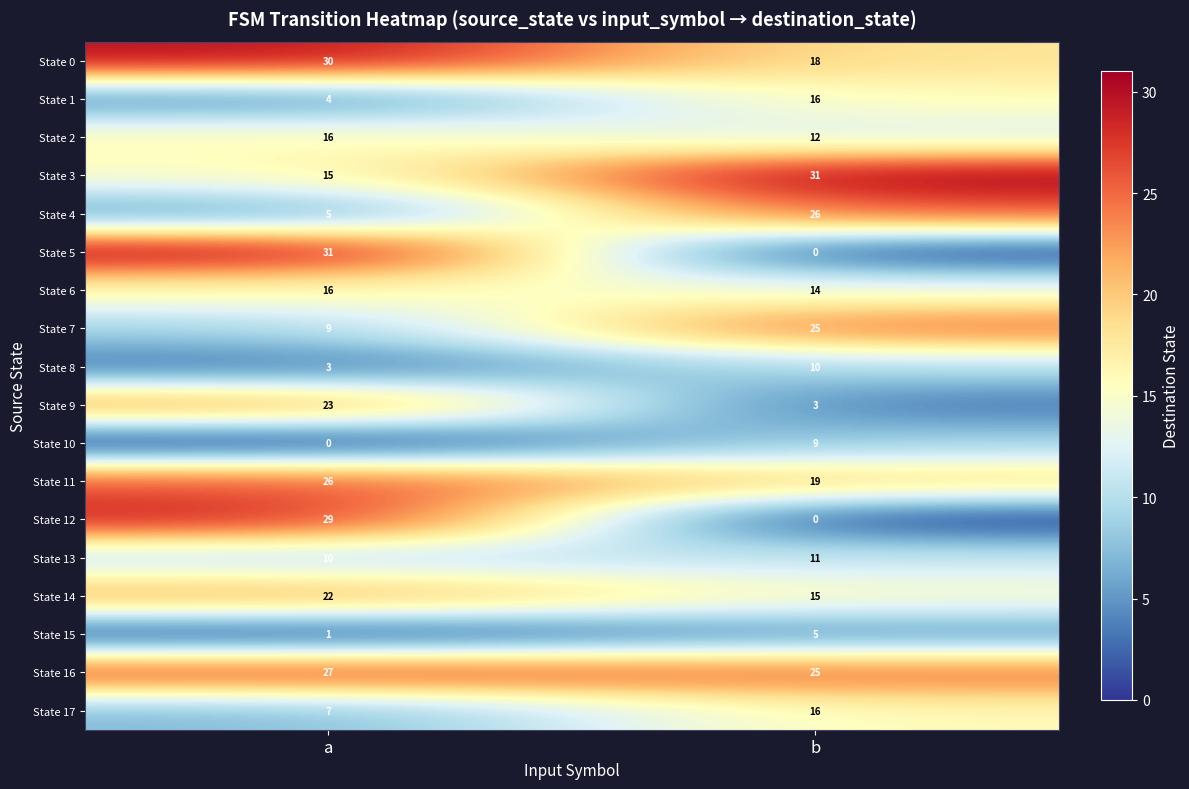

The State 6 series shows 24 at a. True or false?

False